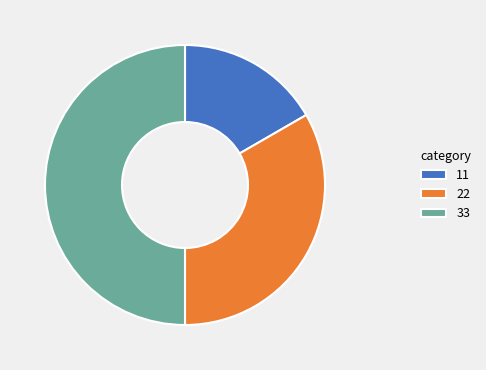

Does 22 represent more than half of the total?

No